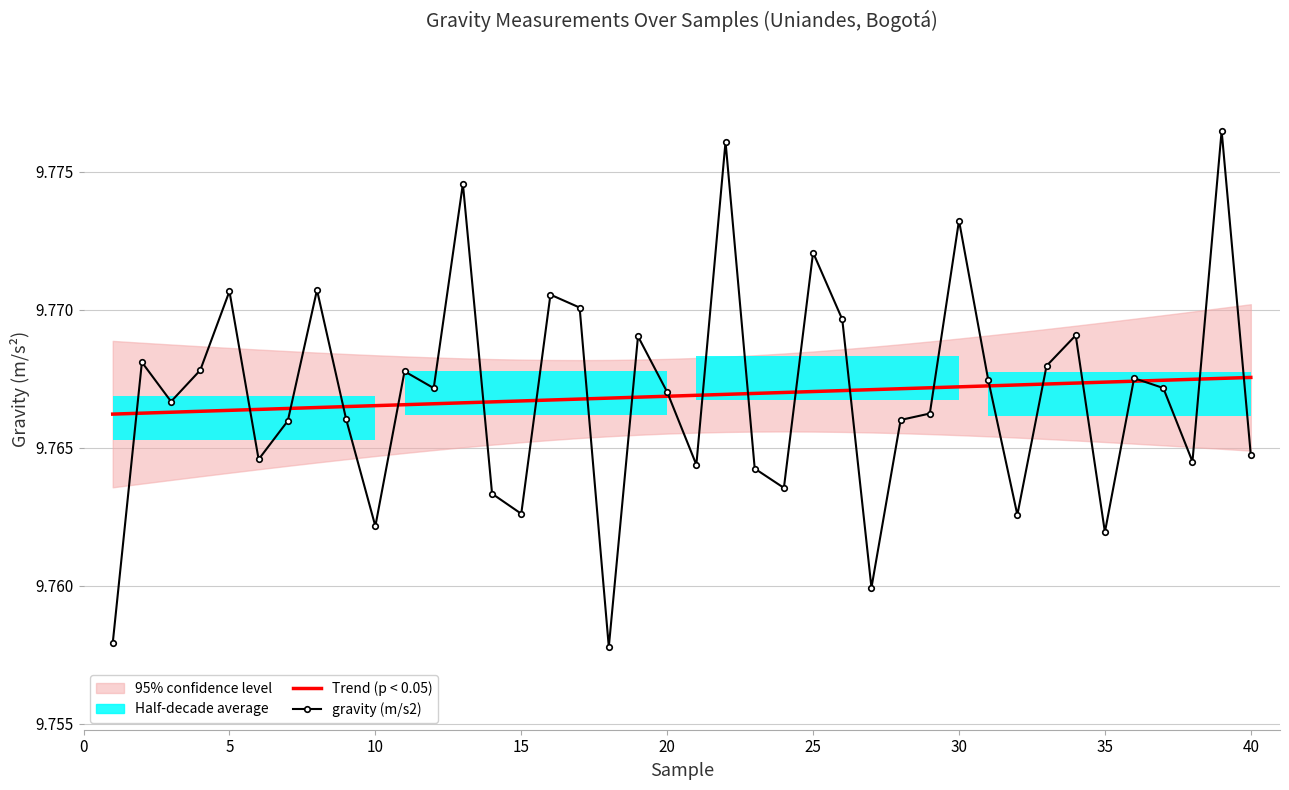

Rank the series by their maximum value, from lowest to highest.

Trend (p < 0.05), gravity (m/s2)